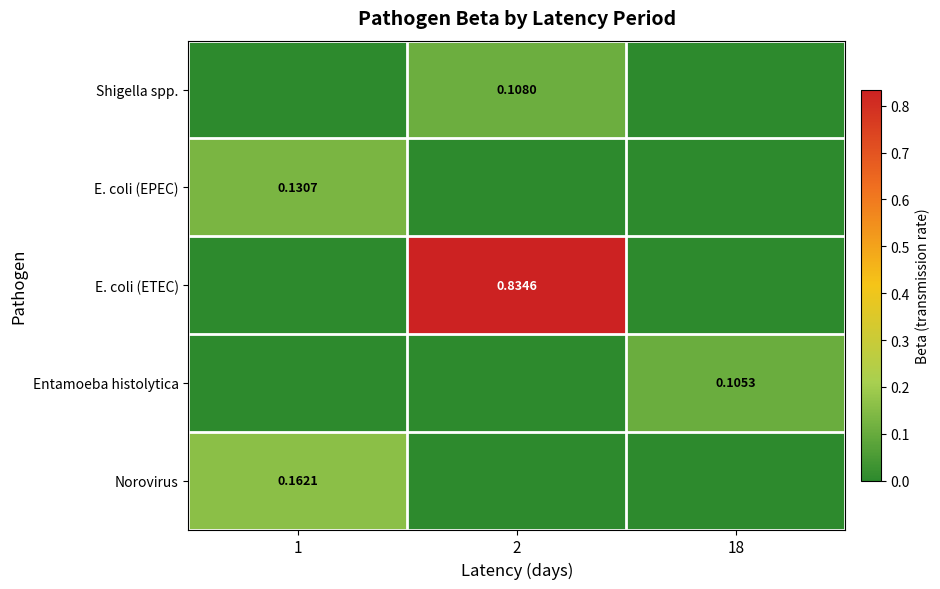

How many data points does each series have?

3